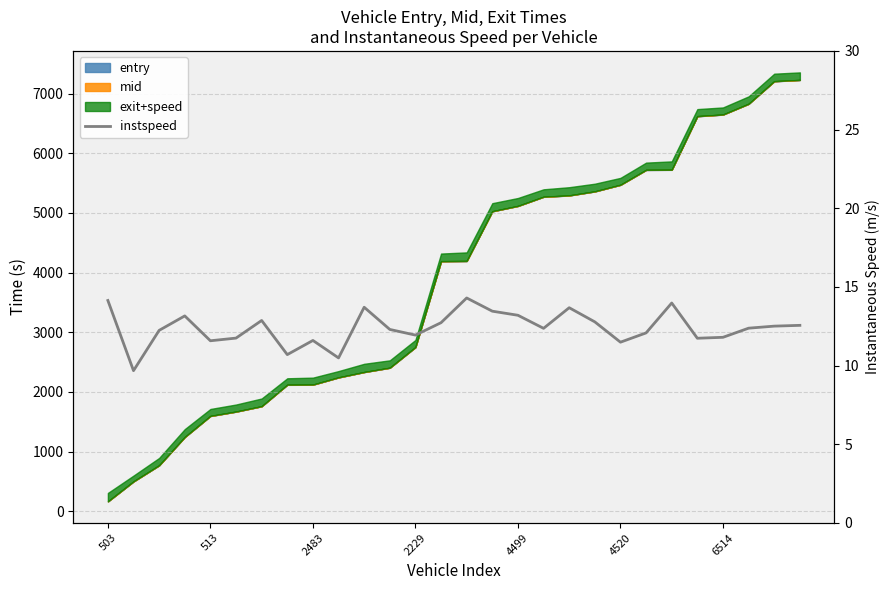

How many points are lower than both their immediate neighbors (excluding endpoints)?

8